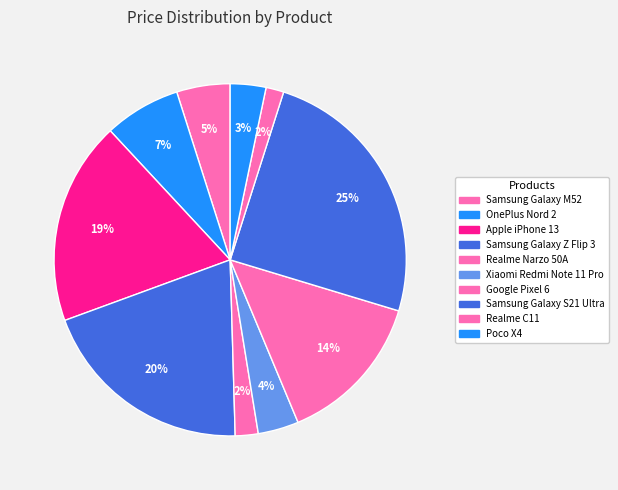

What percentage is the Realme C11 slice, to the nearest percent?

2%